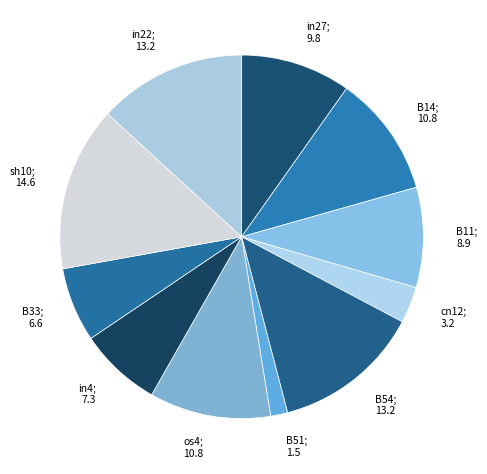

Which has a higher value, sh10 or B14?

sh10